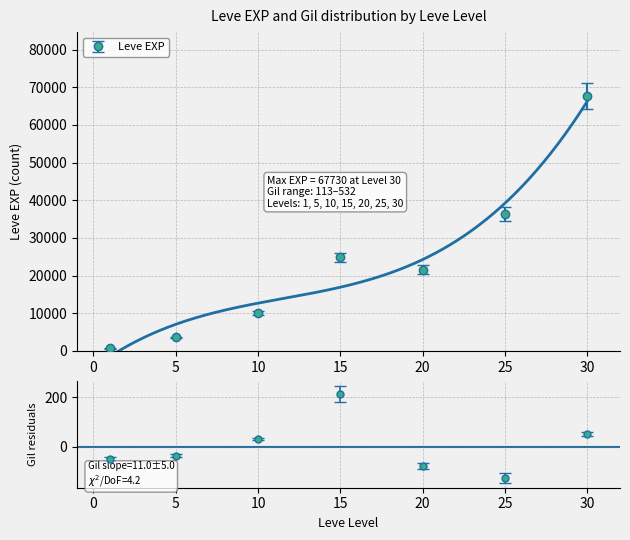

Is this an area chart (filled region under the line)?

No